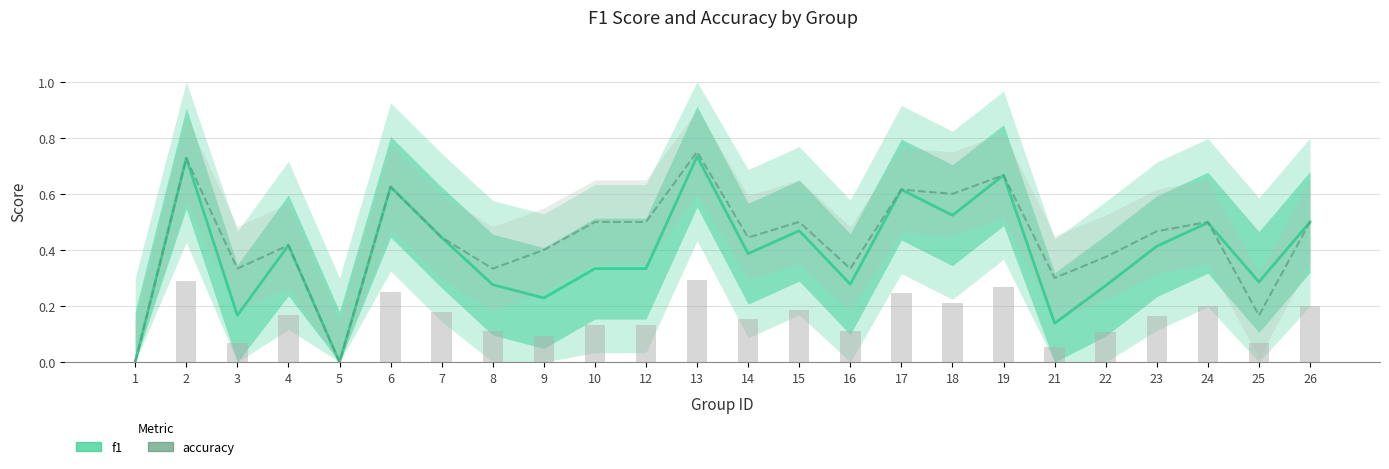

At 1, list the series in order from smallest to largest.

f1, accuracy